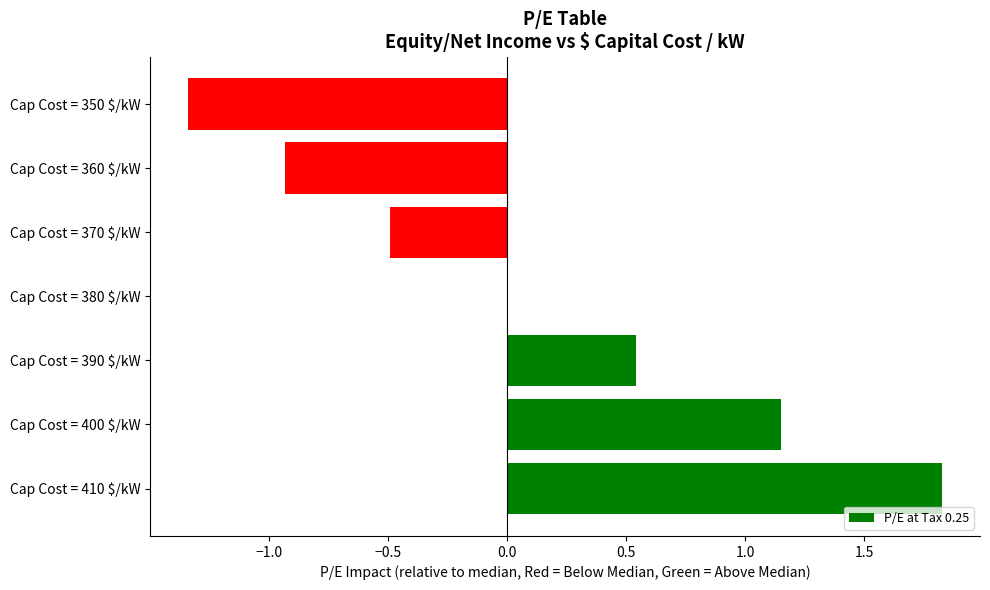

What is the sum of all values?

0.8